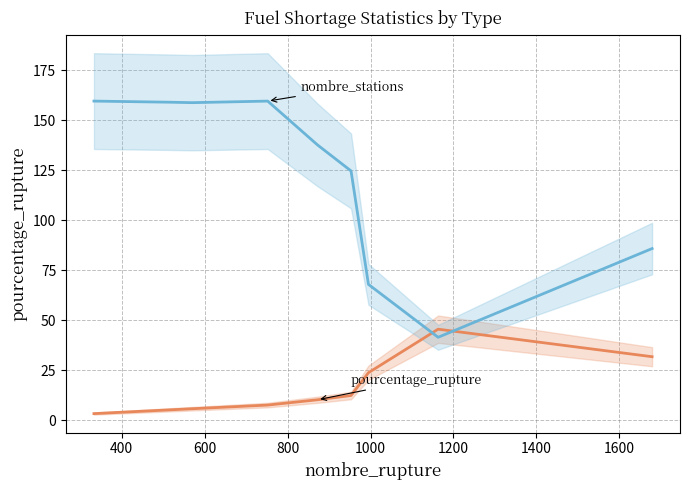

What is the greatest value displayed?

159.5